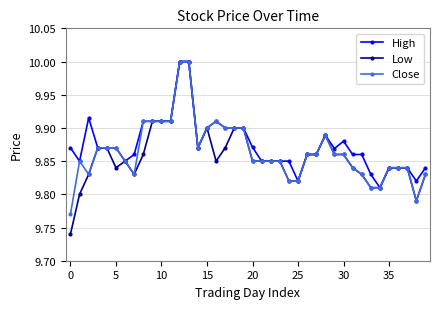

True or false: Low has more than 1 interior local peaks.

True